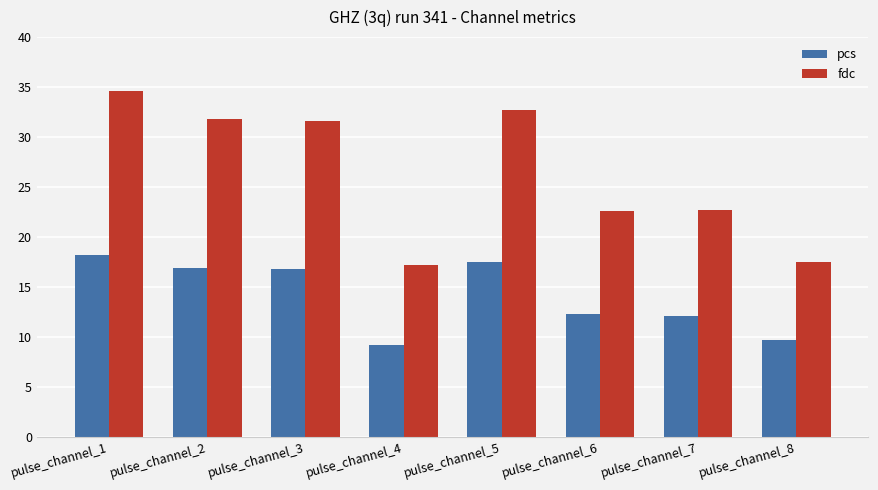

What is the approximate value of fdc at pulse_channel_7?

22.7